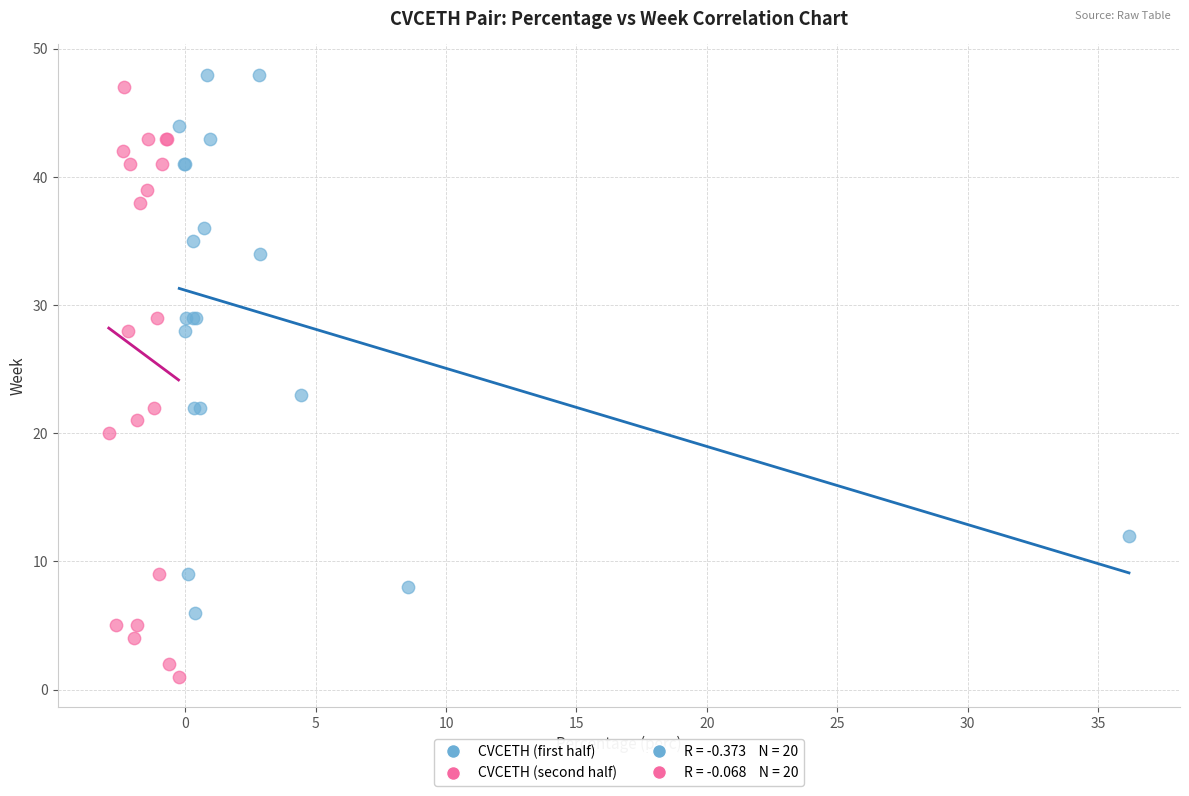

Which series reaches the minimum Y coordinate?

CVCETH (second half)